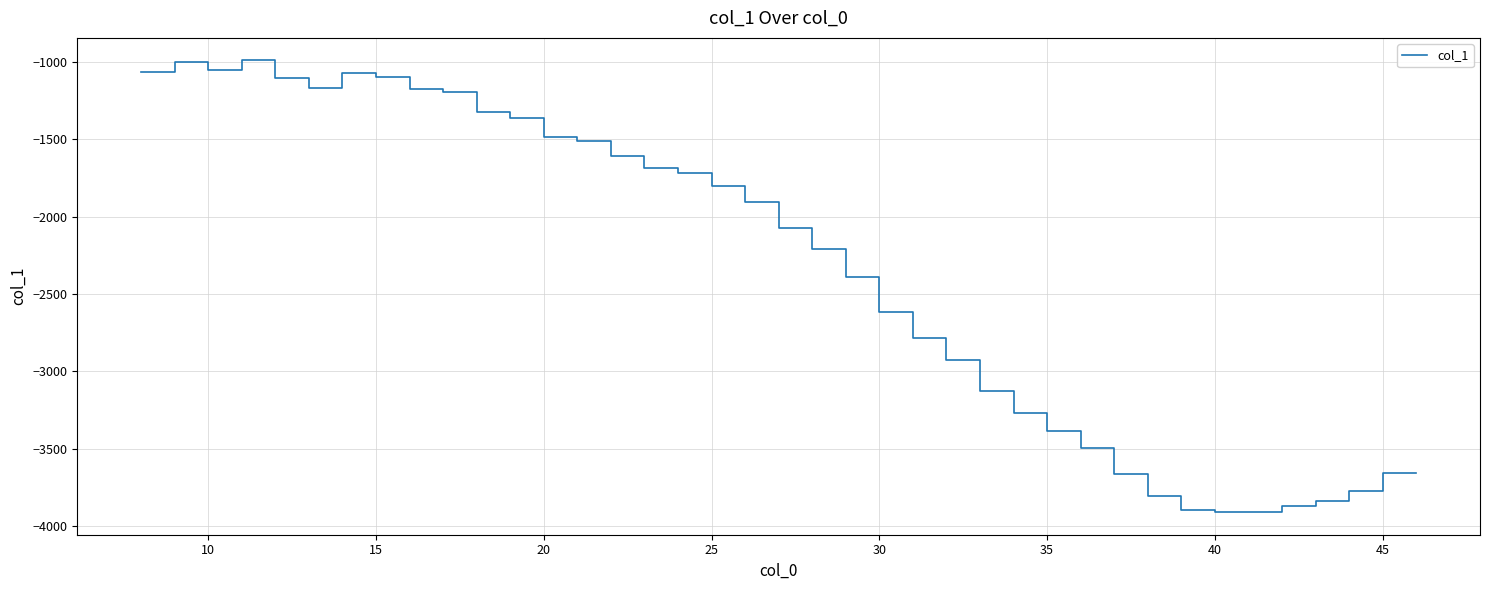

What is the maximum value shown in the chart?

-991.8